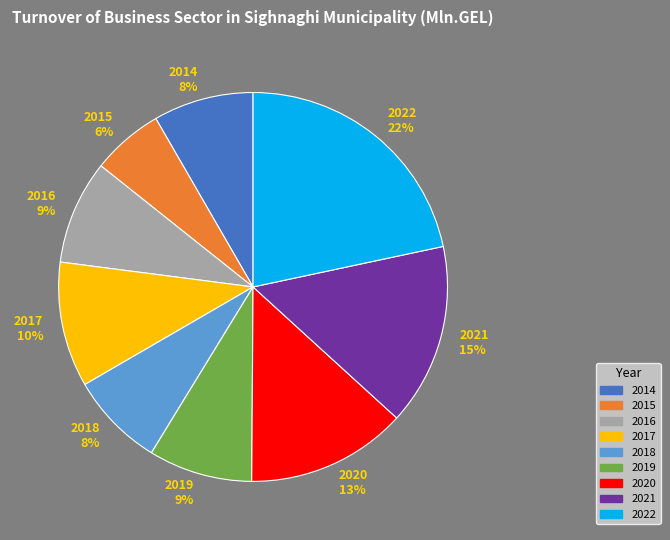

Combined, do 2019 and 2017 account for over 50%?

No